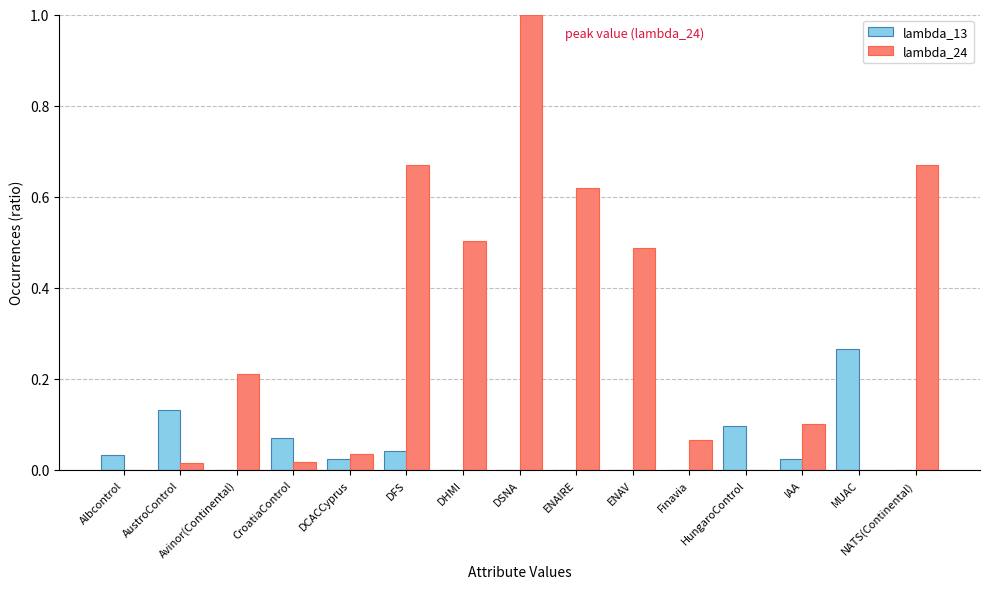

True or false: lambda_24 has a value of 1.1 at NATS(Continental).

False